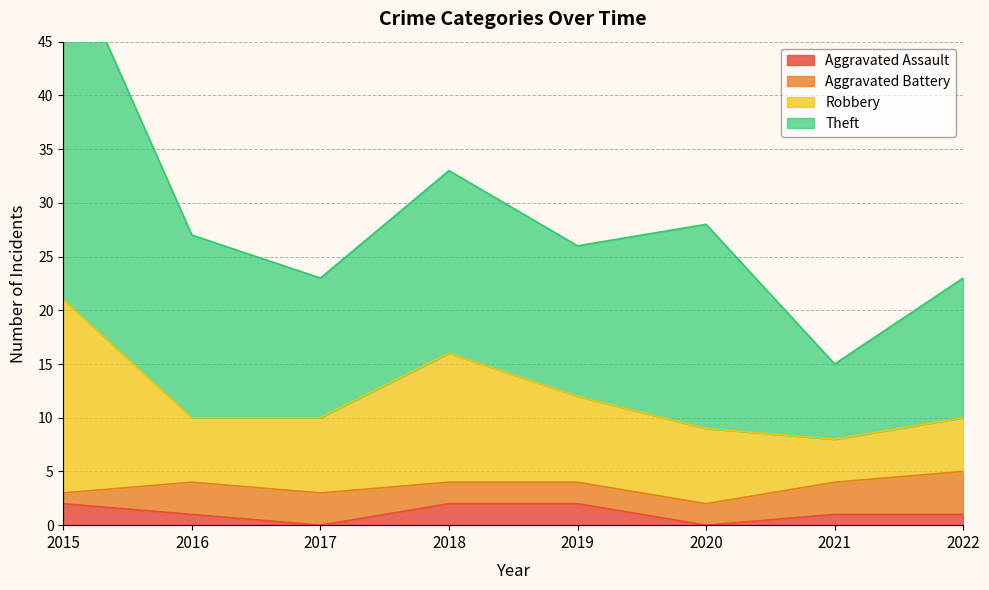

Which series has the widest spread of values?

Theft